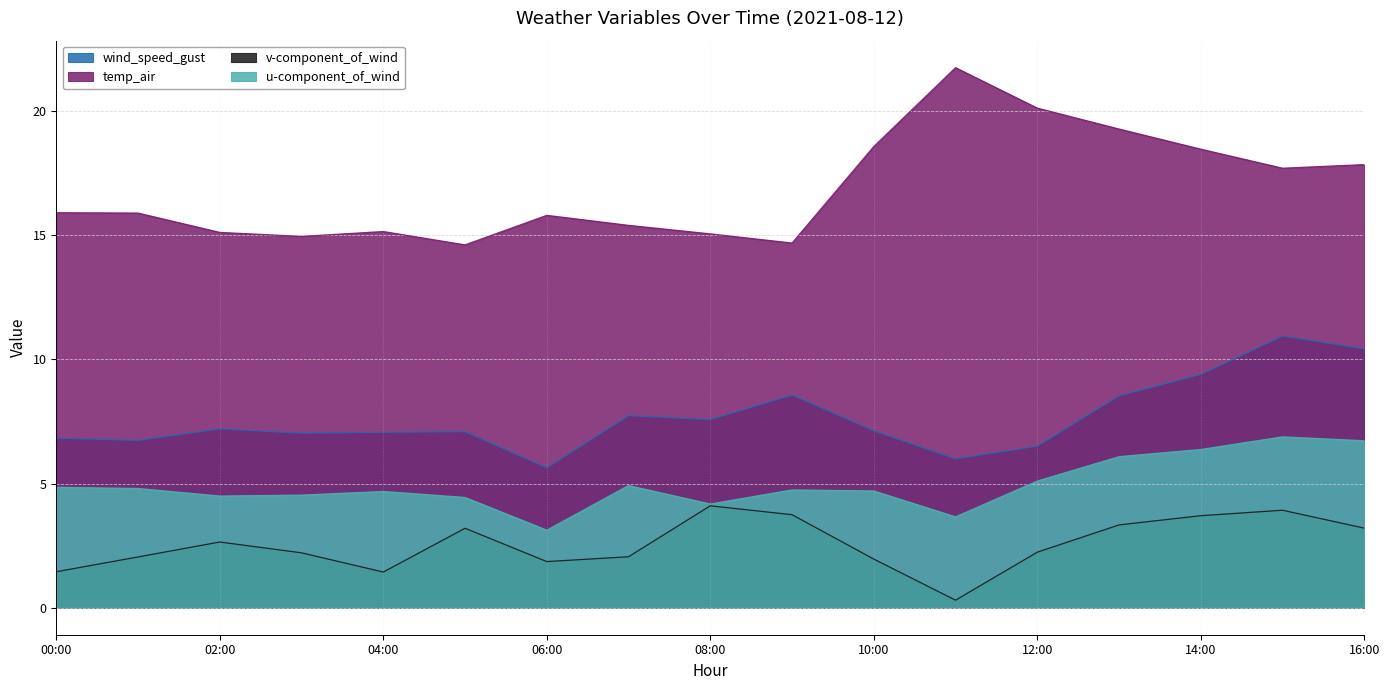

What is the label of the 16th point from the right?

2021-08-12 01:00